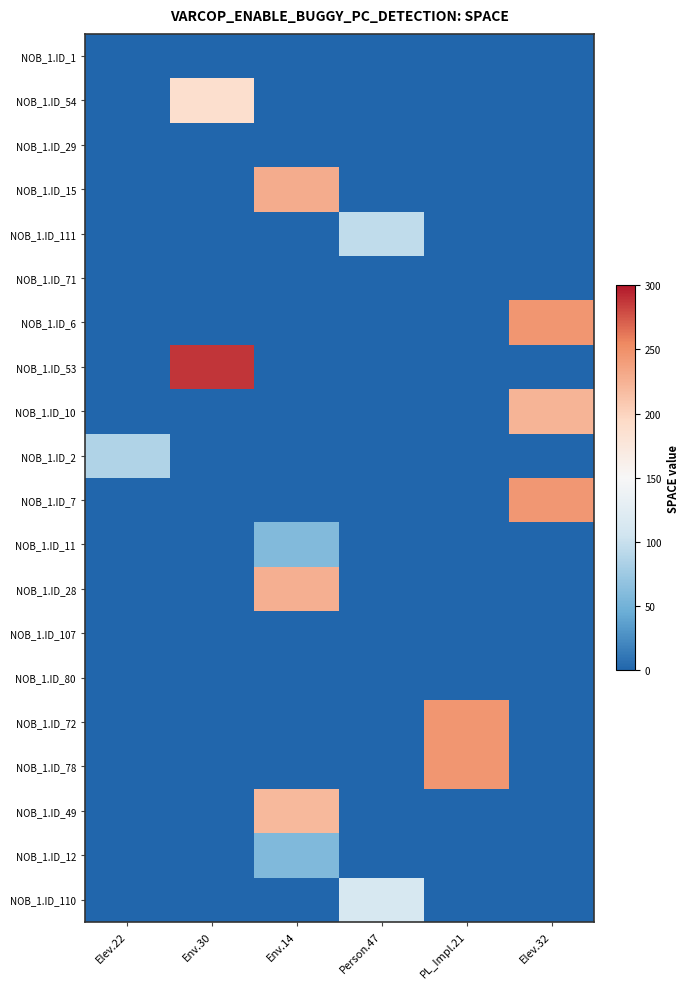

How many series are shown in this chart?

20